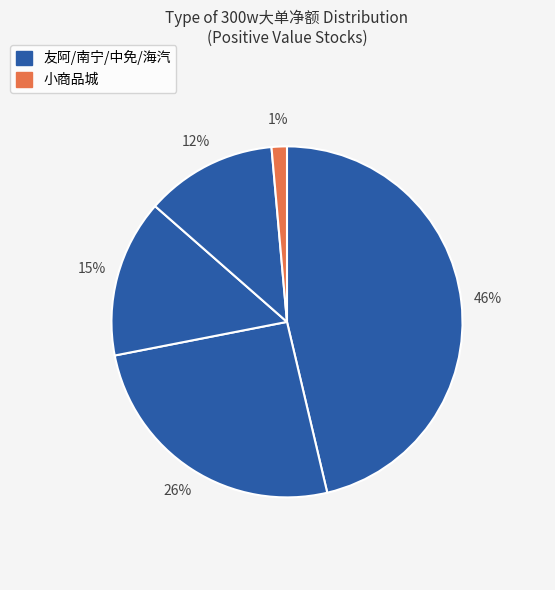

Count the number of slices in the pie.

5